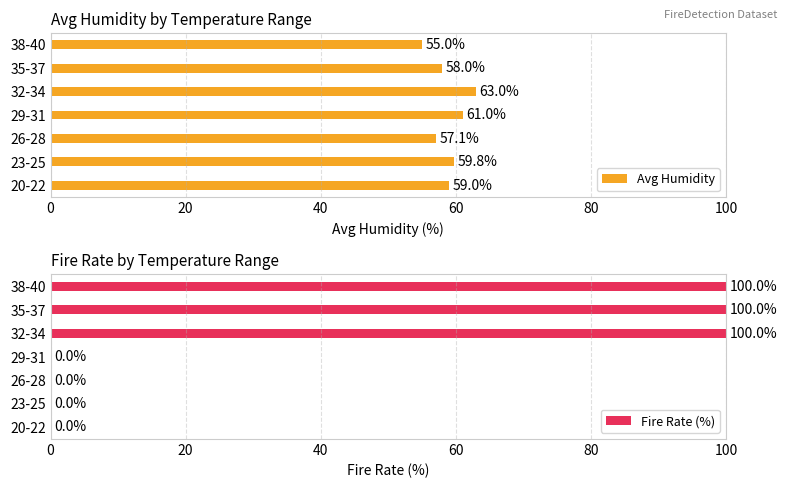

What is the difference between the maximum and minimum values in the Avg Humidity series?

8.0